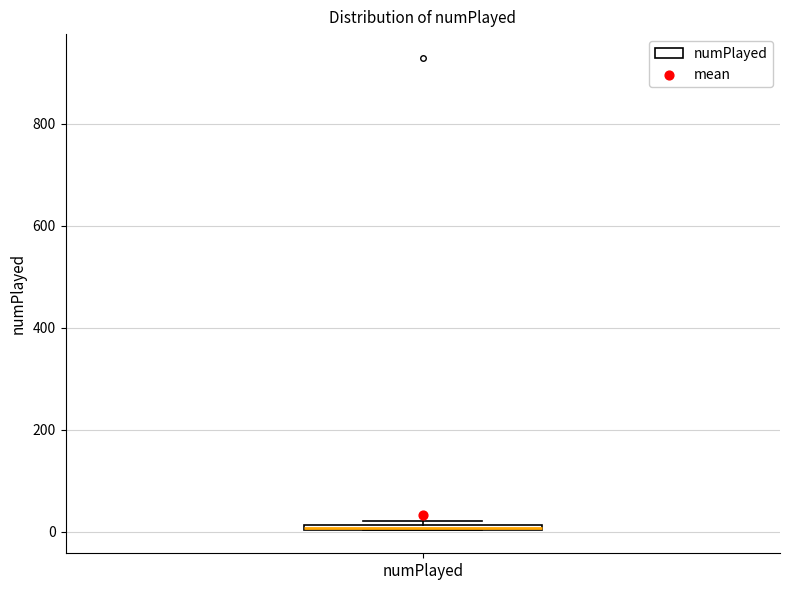

Where is the upper edge of the box for numPlayed on the y-axis? The values are not printed on the chart, so give them approximately, as read against the axis.

20